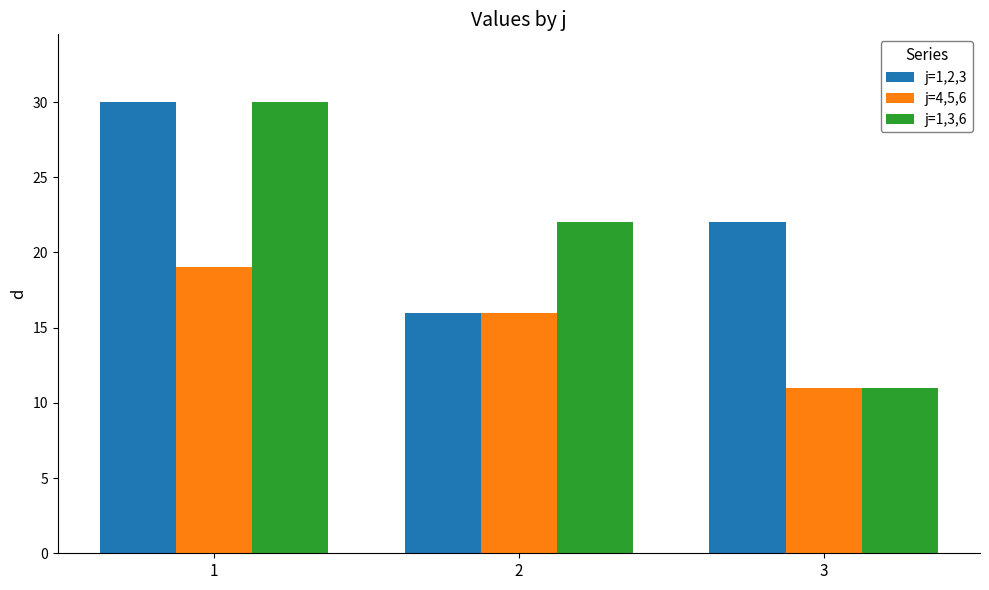

List the series in order of their overall mean, lowest first.

j=4,5,6, j=1,3,6, j=1,2,3